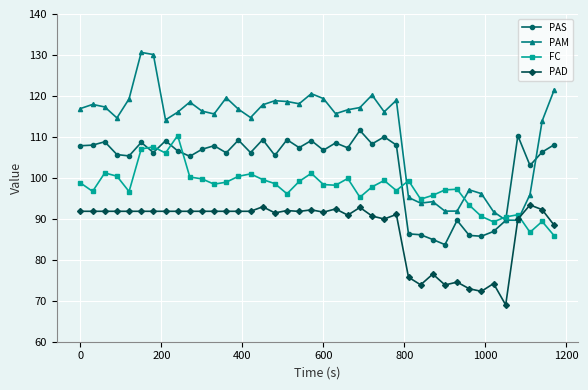

True or false: PAM and PAS cross at least once.

True